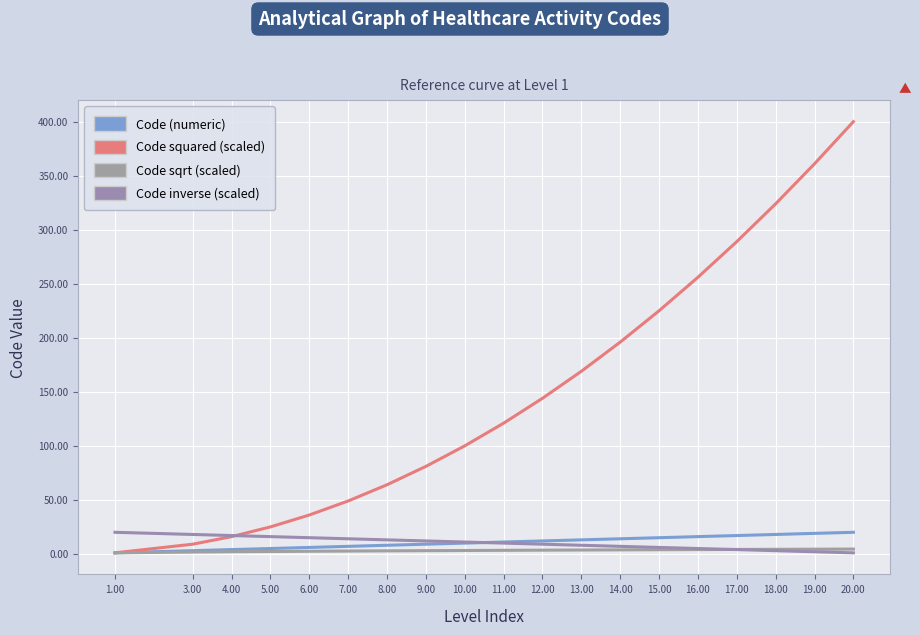

Between 5.00 and 9.00, which series saw the biggest shift?

Code squared (scaled)